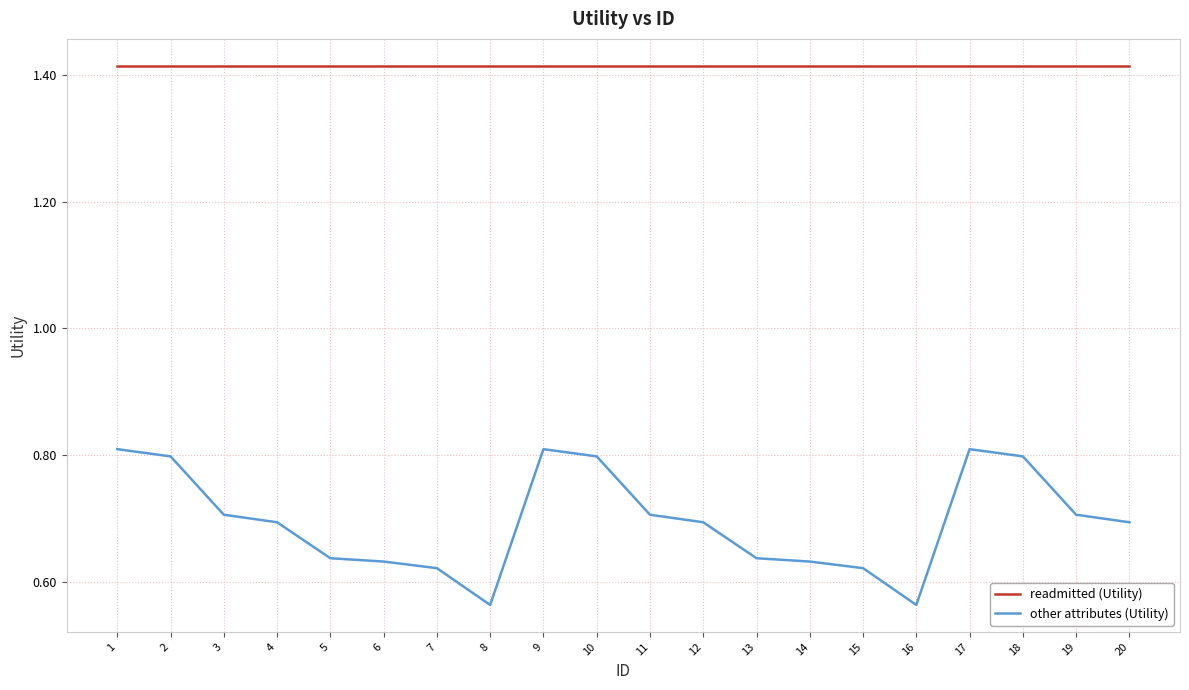

What is the sum of all readmitted (Utility) values?

28.3